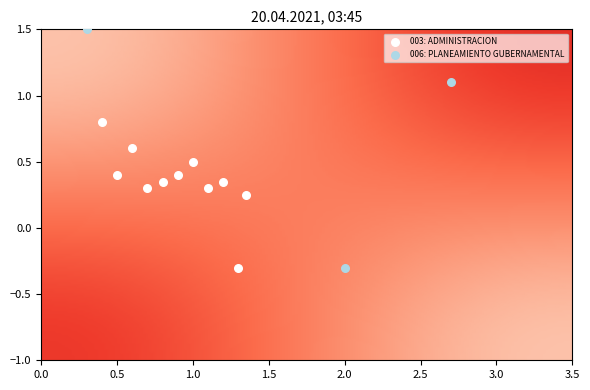

At how many categories does at least one series exceed 48?

2